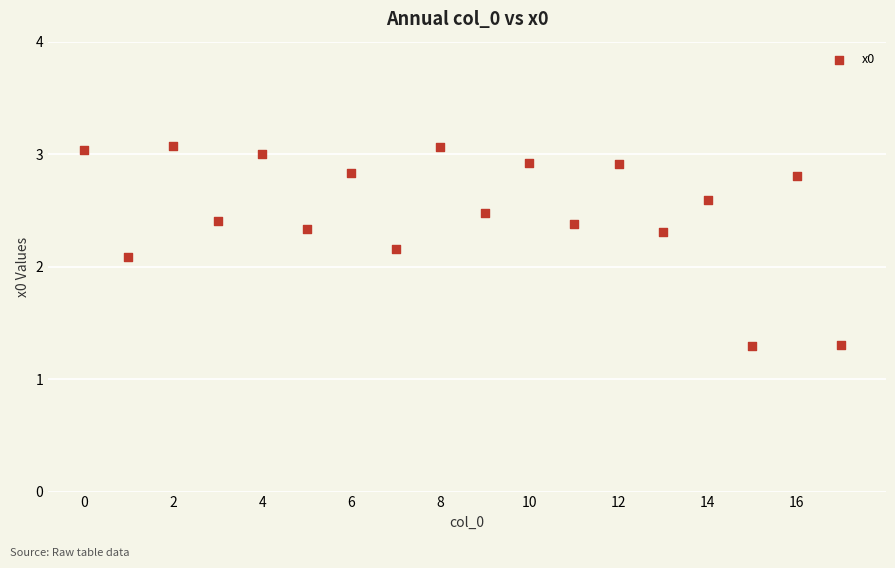

What Y value in the scatter plot is closest to 2?

2.1